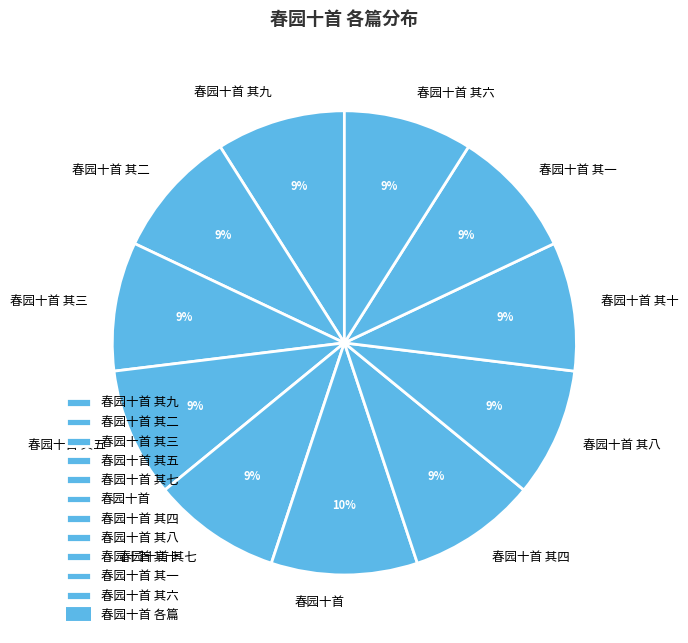

Which category has the biggest portion of the pie?

春园十首